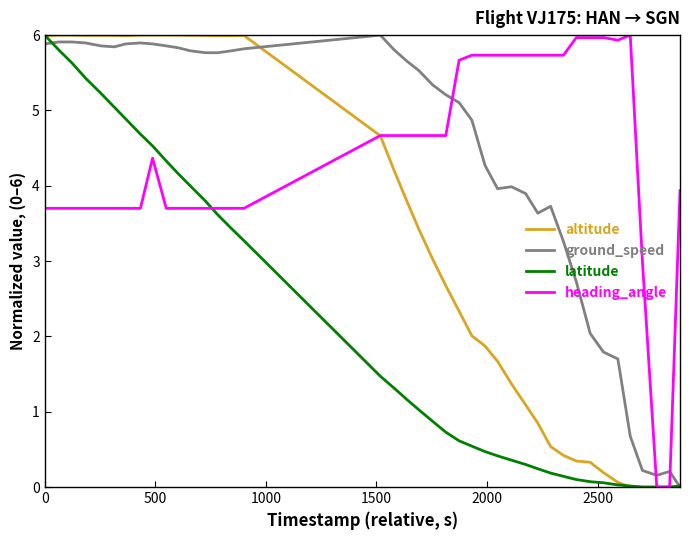

What is the average value of the latitude series?

2.1